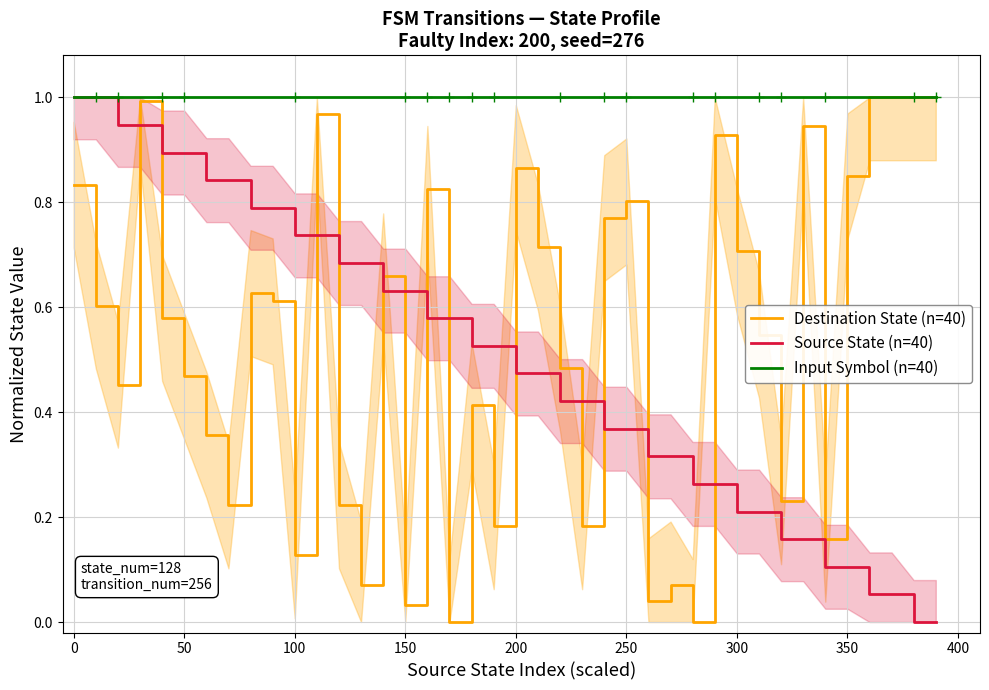

What is the difference between the maximum and minimum values in the Destination State (n=40) series?

1.0